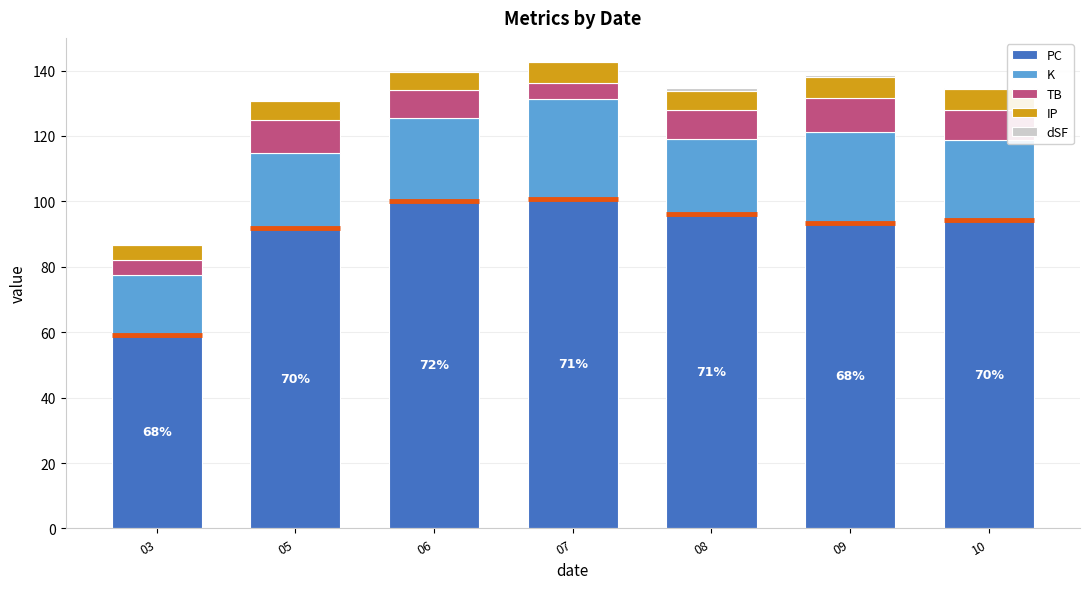

Reading left to right, extract all data points from this chart.

PC: 03=59.0	05=91.8	06=100.0	07=100.8	08=96.0	09=93.5	10=94.3
K: 03=18.6	05=23.0	06=25.6	07=30.5	08=23.0	09=27.7	10=24.3
TB: 03=4.6	05=10.0	06=8.4	07=4.8	08=8.8	09=10.3	10=9.3
IP: 03=4.4	05=6.0	06=5.4	07=6.3	08=5.8	09=6.7	10=6.3
dSF: 03=0.2	05=0.0	06=0.0	07=0.3	08=1.0	09=0.3	10=0.3